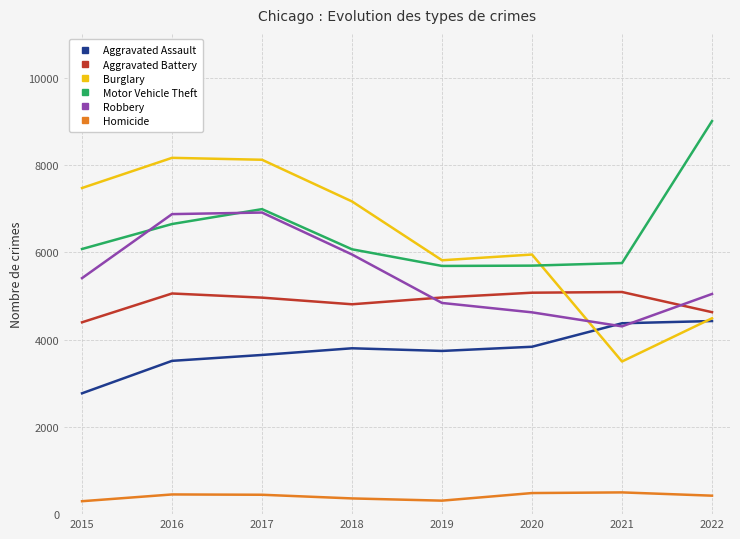

Between which two adjacent categories do Aggravated Battery and Burglary first intersect?

2020 and 2021